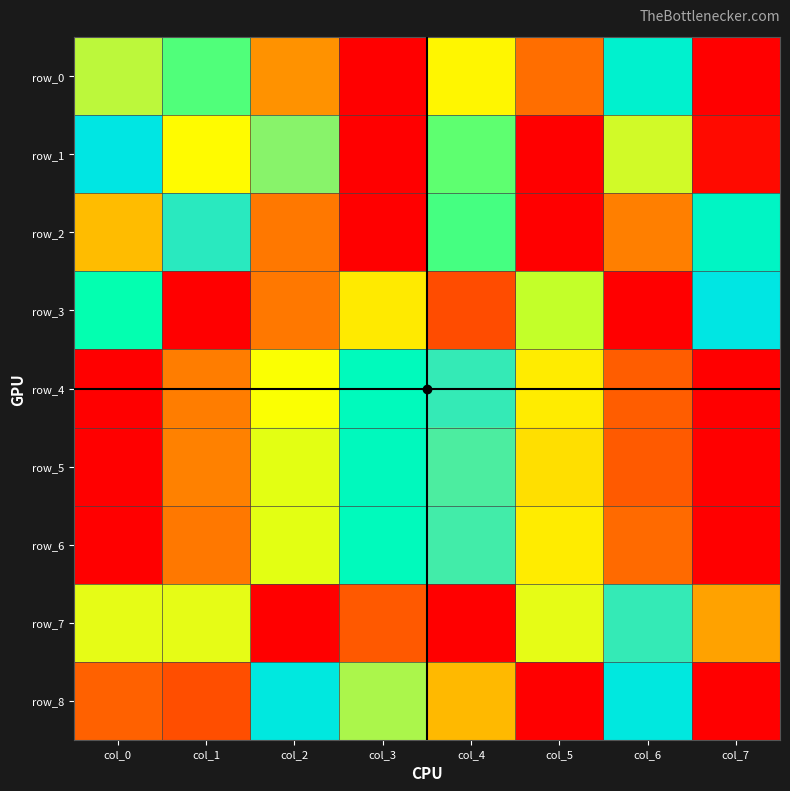

Which series has the widest spread of values?

row_0